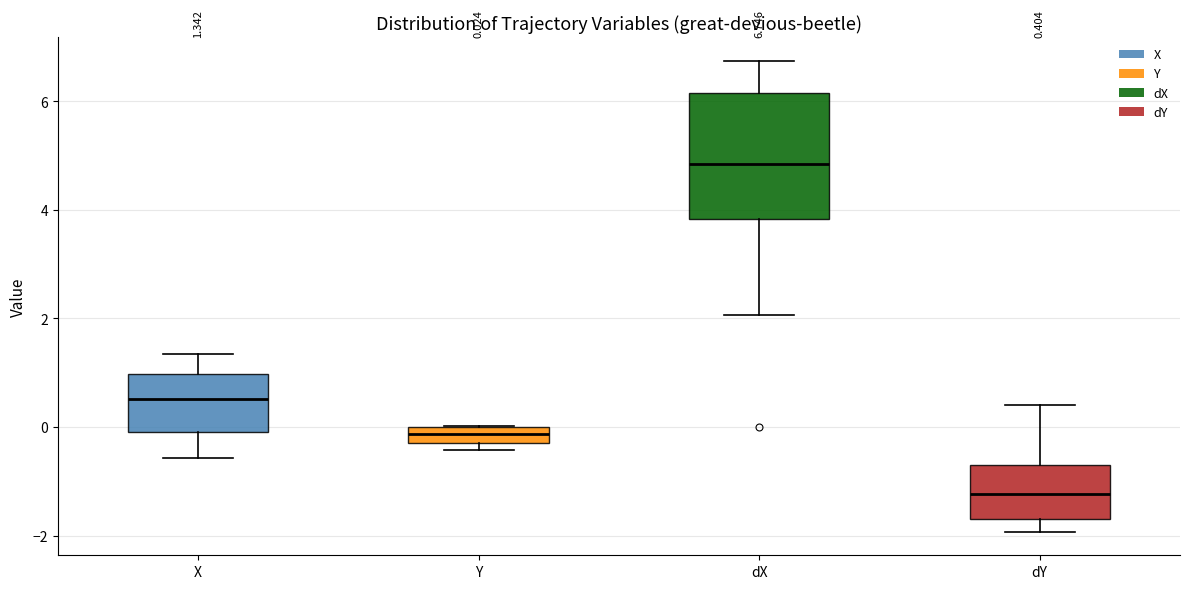

Which box has the highest median line?

dX